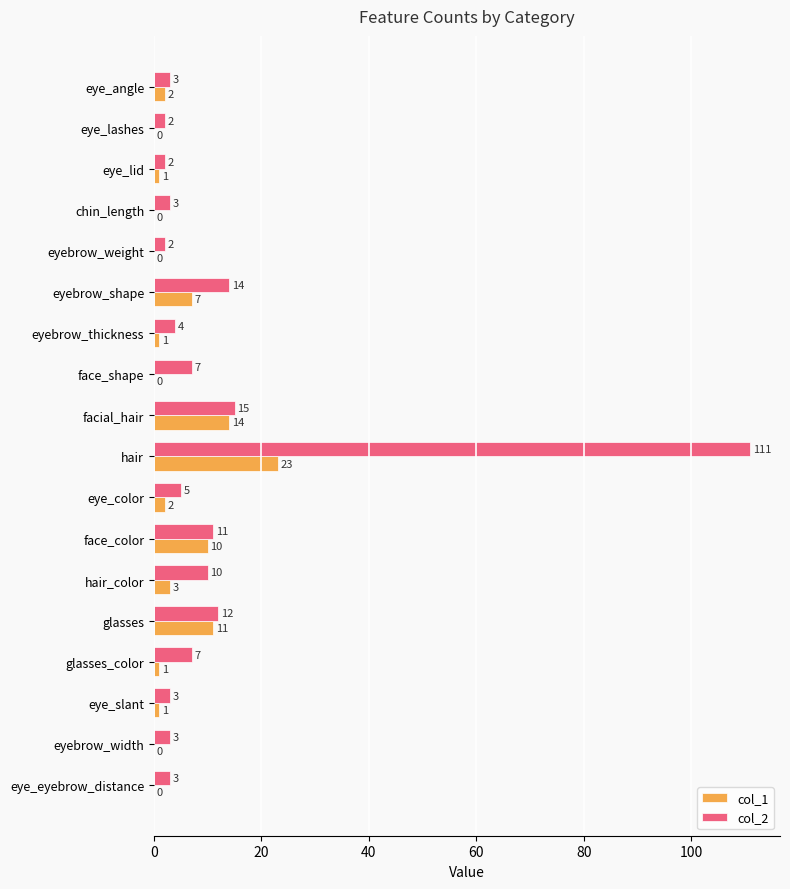

What are all the series names shown in the legend?

col_1, col_2